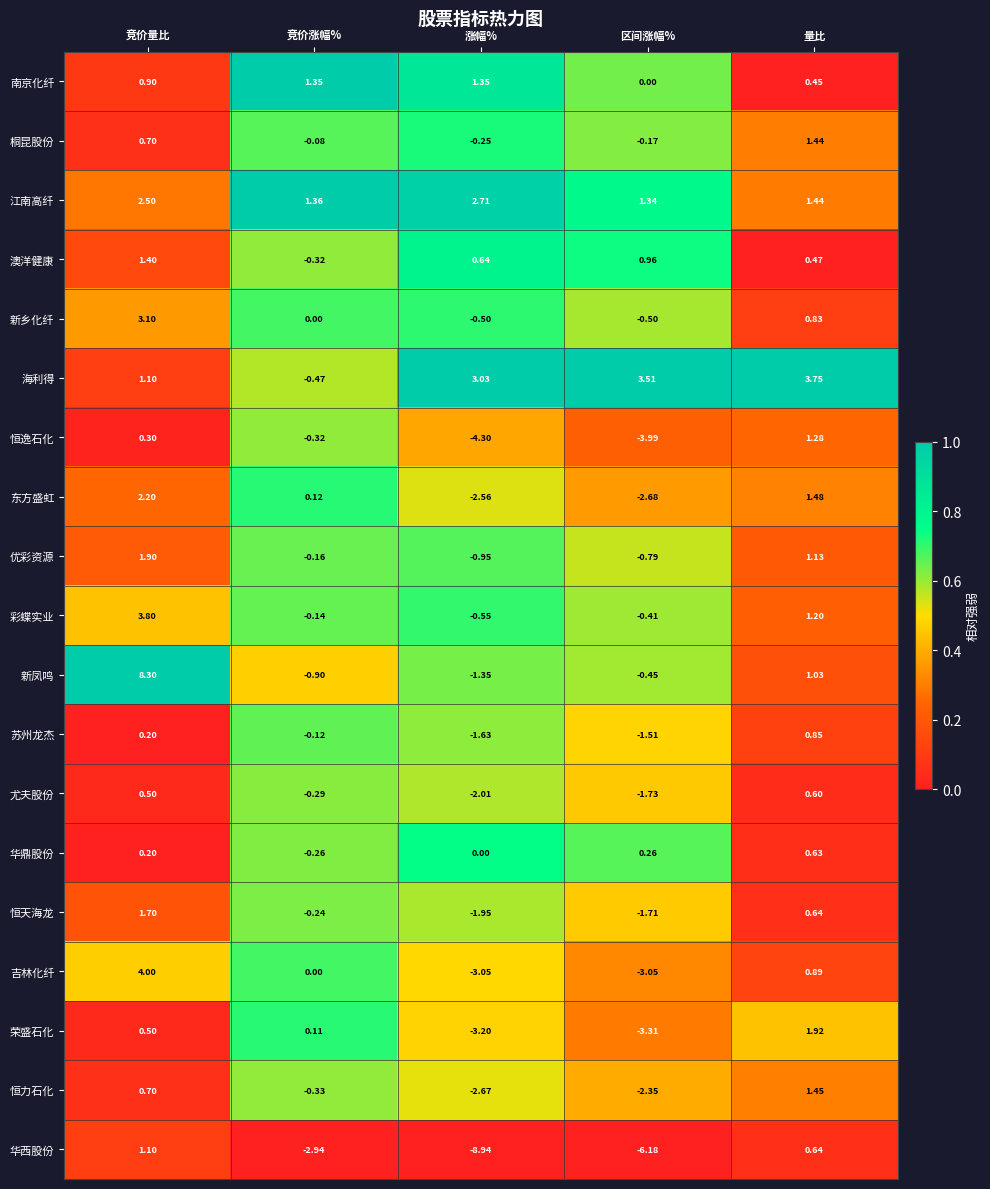

At which label does 彩蝶实业 reach its peak?

竞价量比